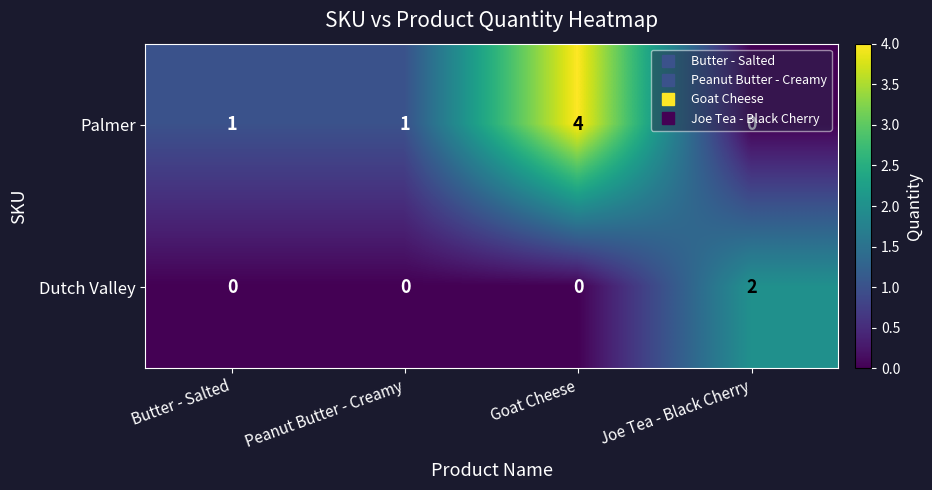

Count the number of data series in this chart.

2